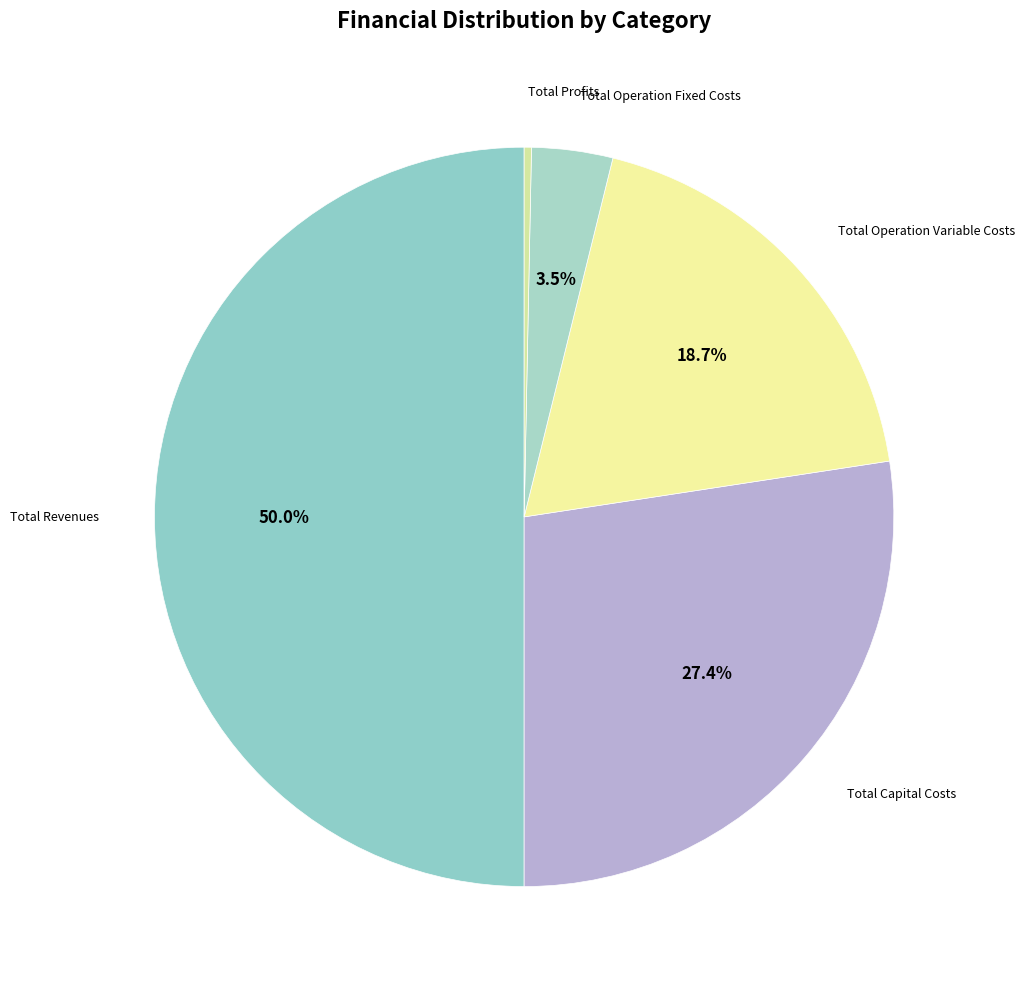

Count the number of slices in the pie.

5